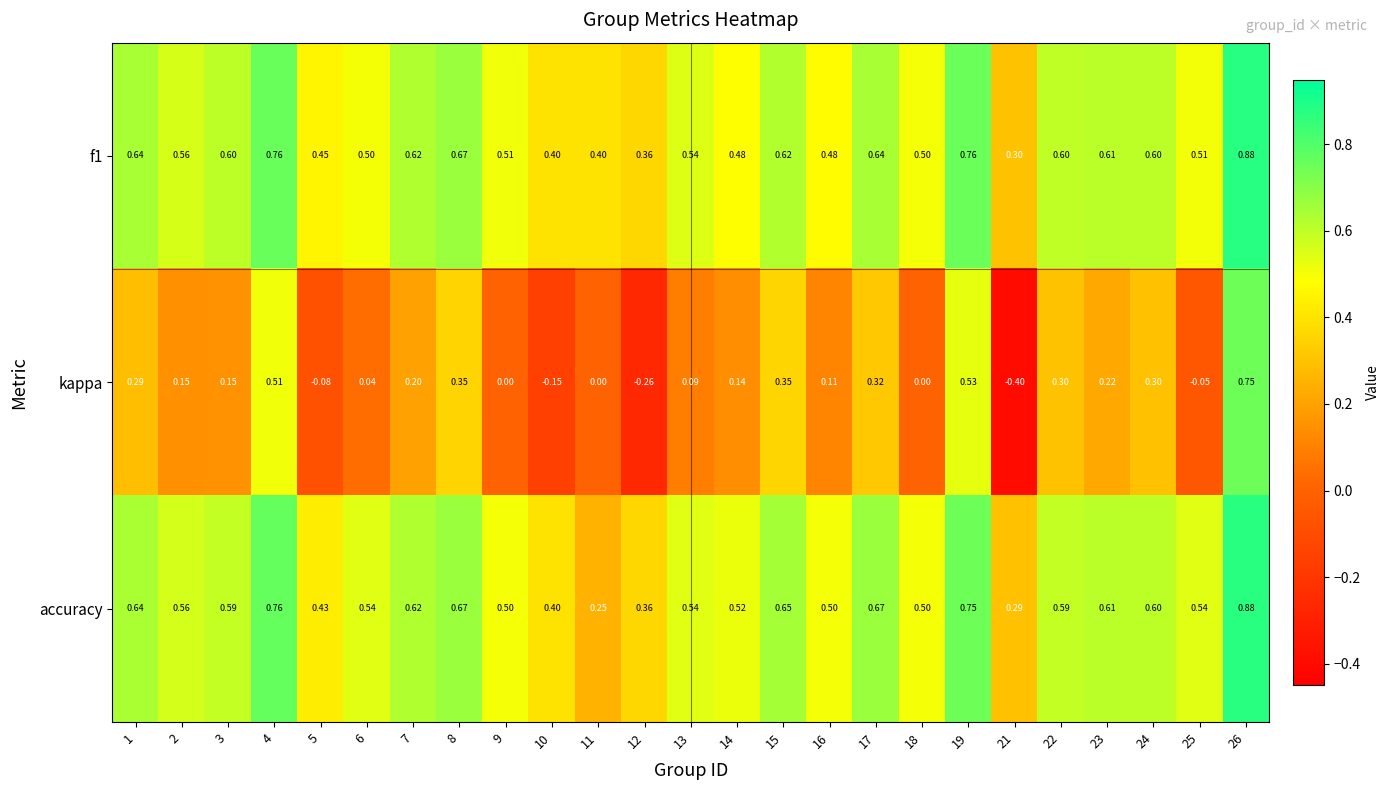

Is the value of f1 at 24 greater than the value of accuracy at 19?

No